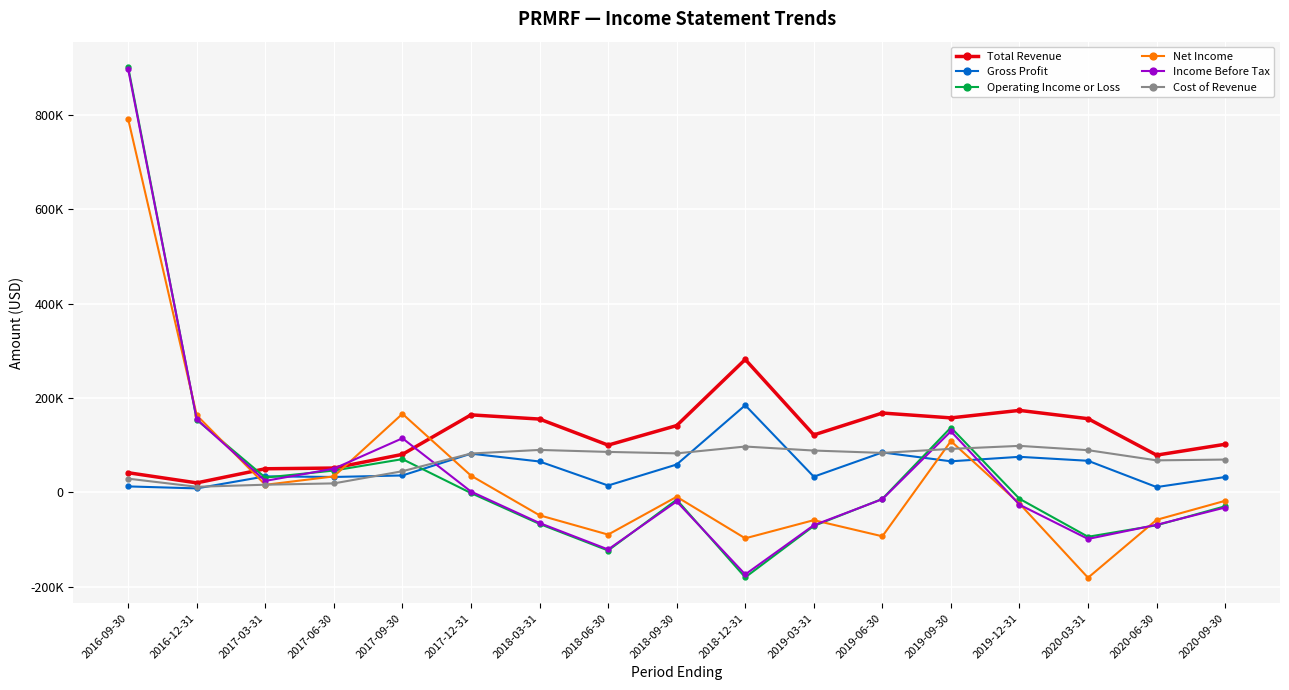

Where is Gross Profit nearest to the value 96400?

2019-06-30